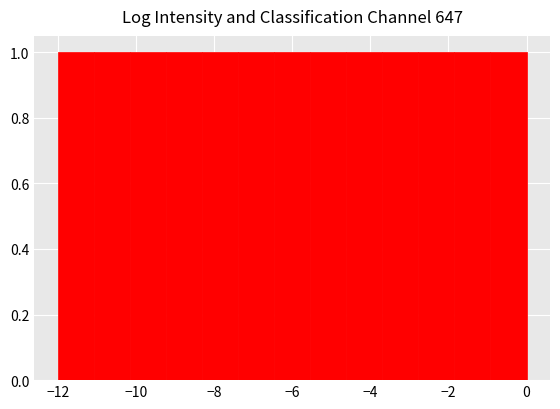

What is the height of the bar covering -9.2 to -8.4 on the x-axis? Neither the bar edges nor the heights are printed on the chart, so give them approximately, as read against the axes.

1